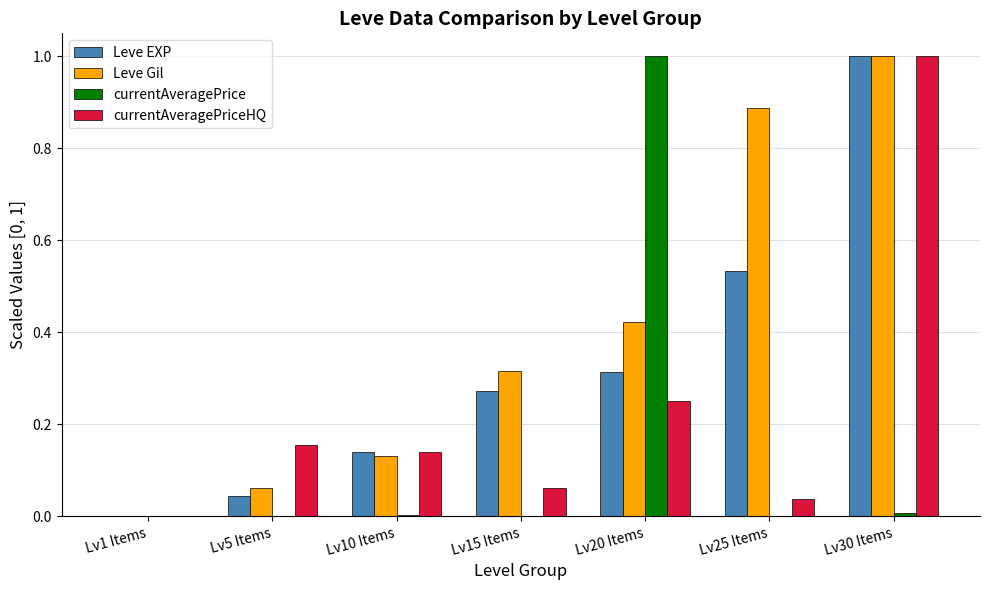

What is the maximum value for Leve Gil?

1.0